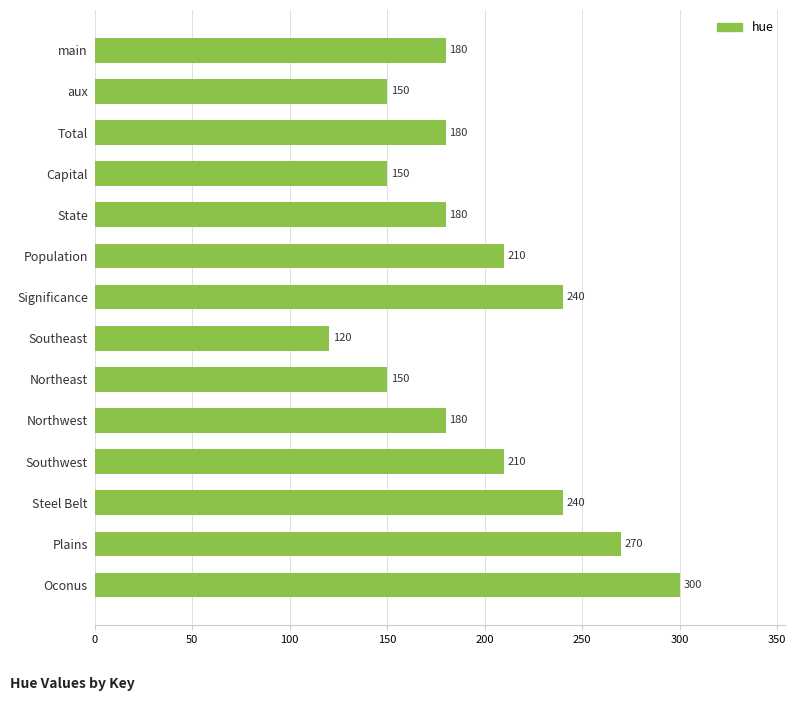

What is the average value?

197